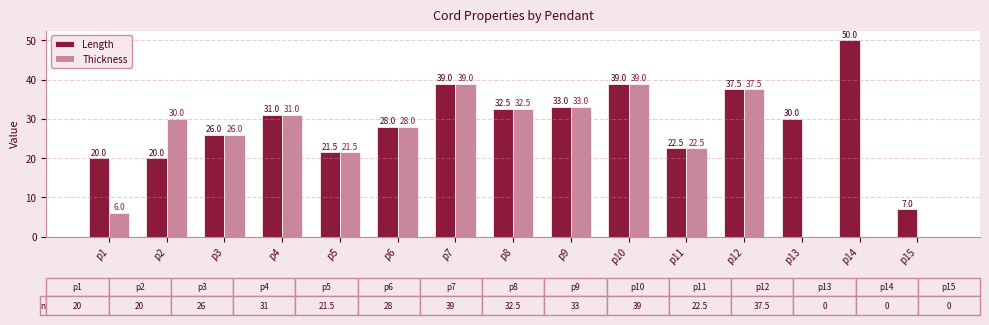

What is the sum of all Length values?

437.0